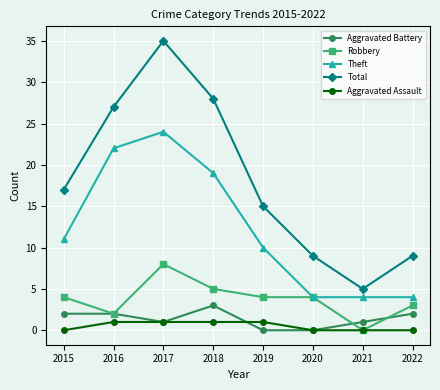

At which label does Robbery reach its minimum?

2021